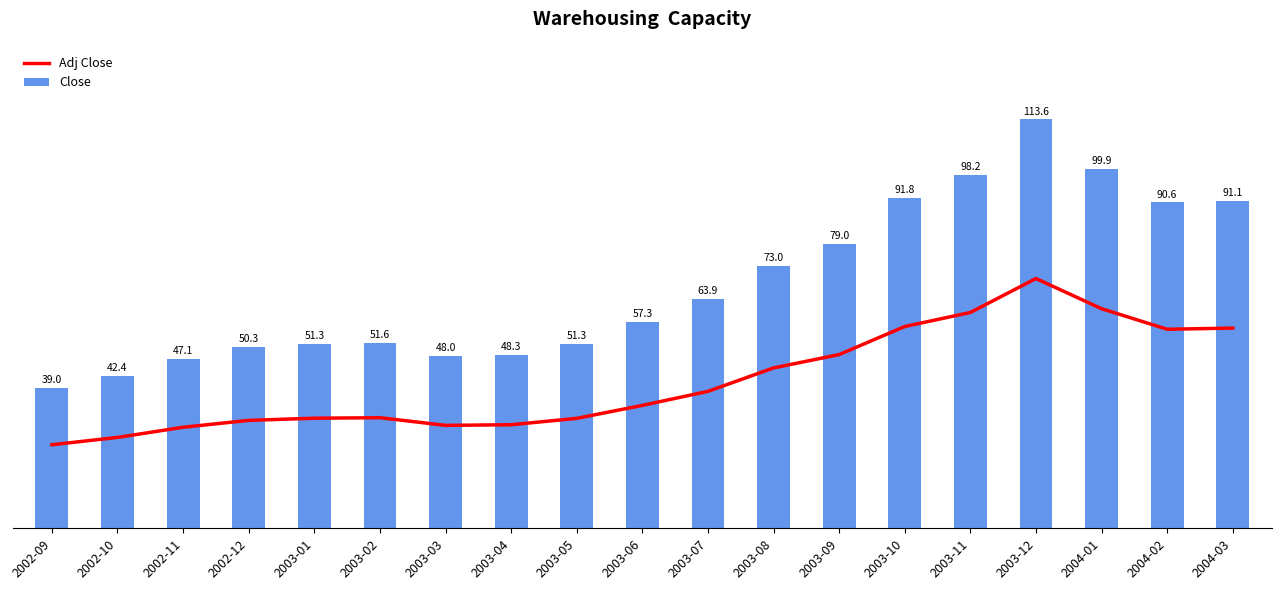

Does the chart contain any negative values?

No